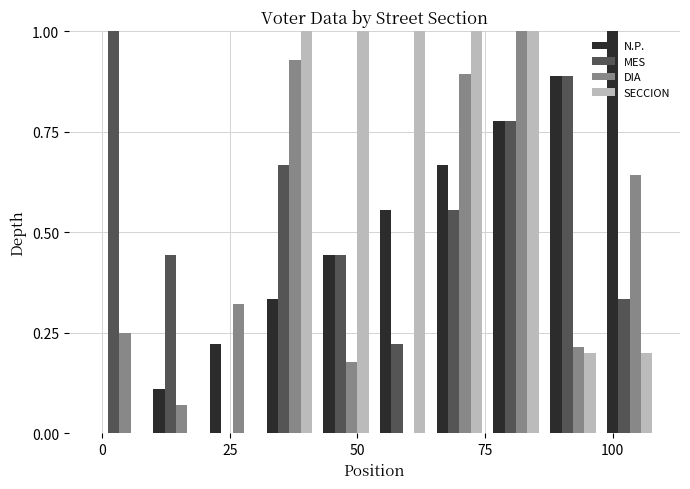

Are the bars horizontal?

No